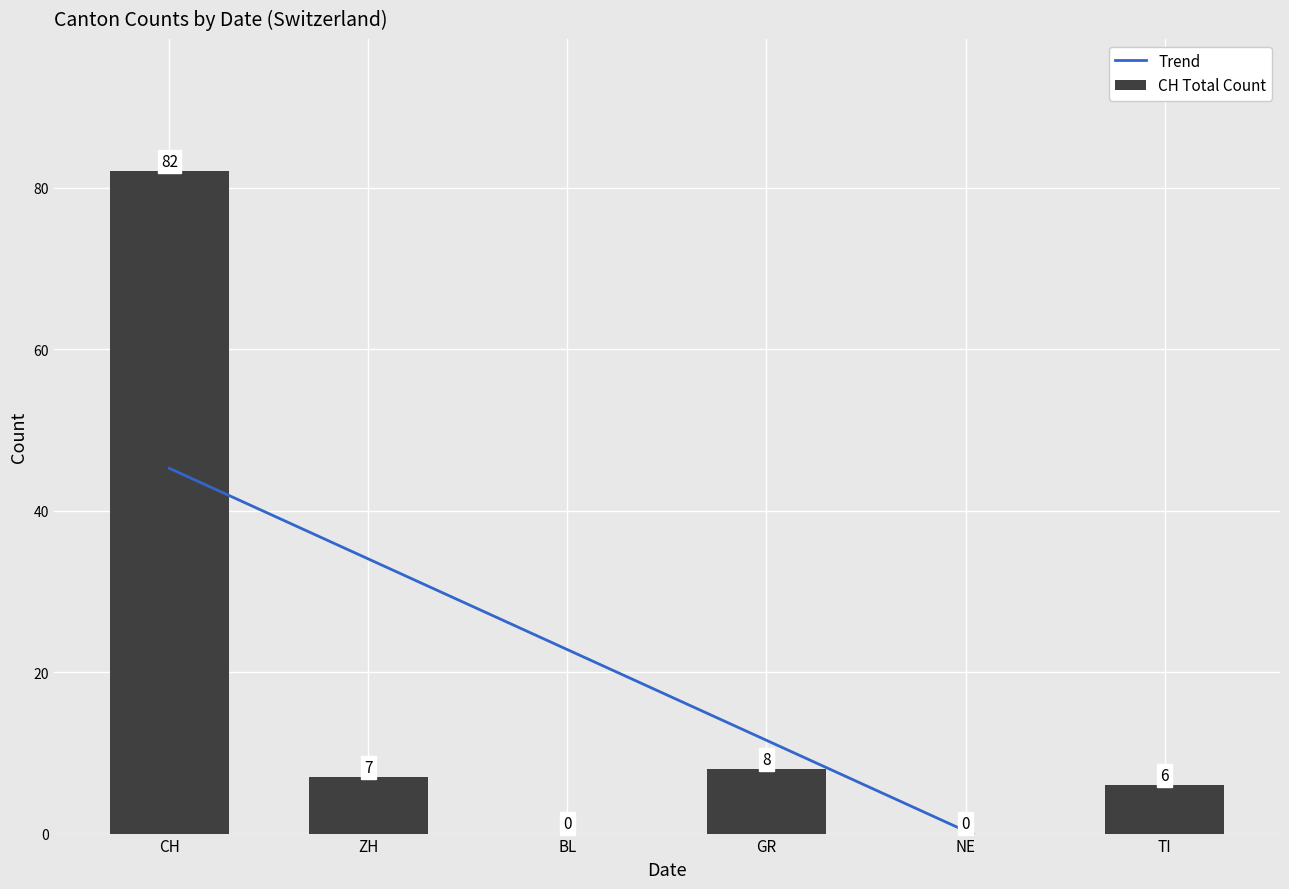

True or false: Trend has a value of 20.2 at GR.

False